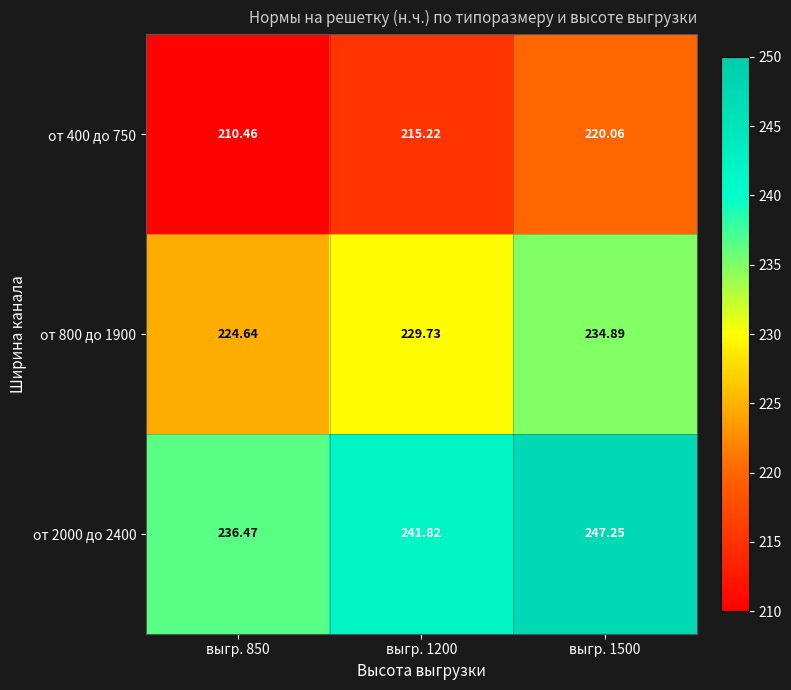

Reading left to right, extract all data points from this chart.

от 400 до 750: выгр. 850=210.5	выгр. 1200=215.2	выгр. 1500=220.1
от 800 до 1900: выгр. 850=224.6	выгр. 1200=229.7	выгр. 1500=234.9
от 2000 до 2400: выгр. 850=236.5	выгр. 1200=241.8	выгр. 1500=247.2